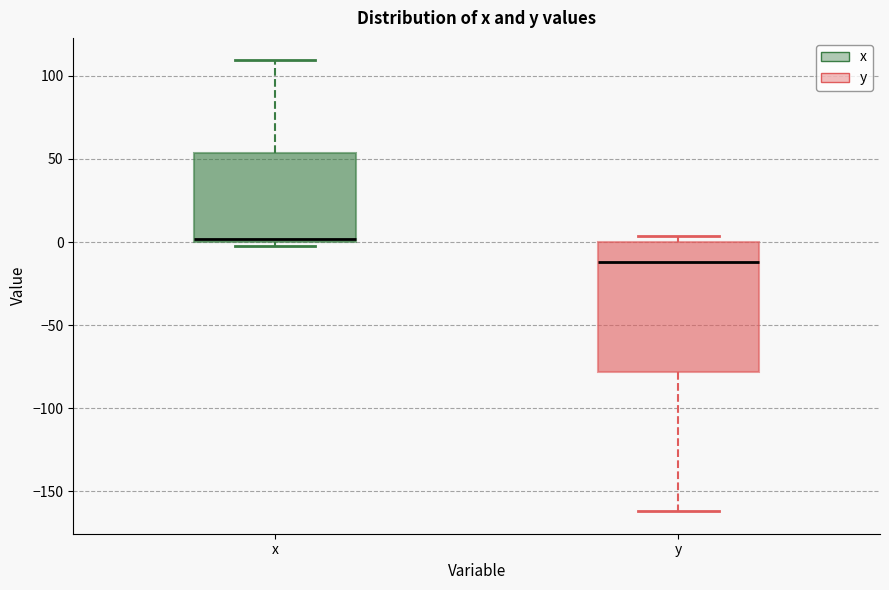

Reading left to right, transcribe this box plot: for each box, give where its median line is, the range the box spans, and where its two whiskers end, as read against the y-axis. The values are not printed on the chart, so give them approximately, as read against the axis.

x: median 0 (just above the box's lower edge), box 0 to 55, whiskers -5 to 110
y: median -10, box -80 to 0, whiskers -160 to 5